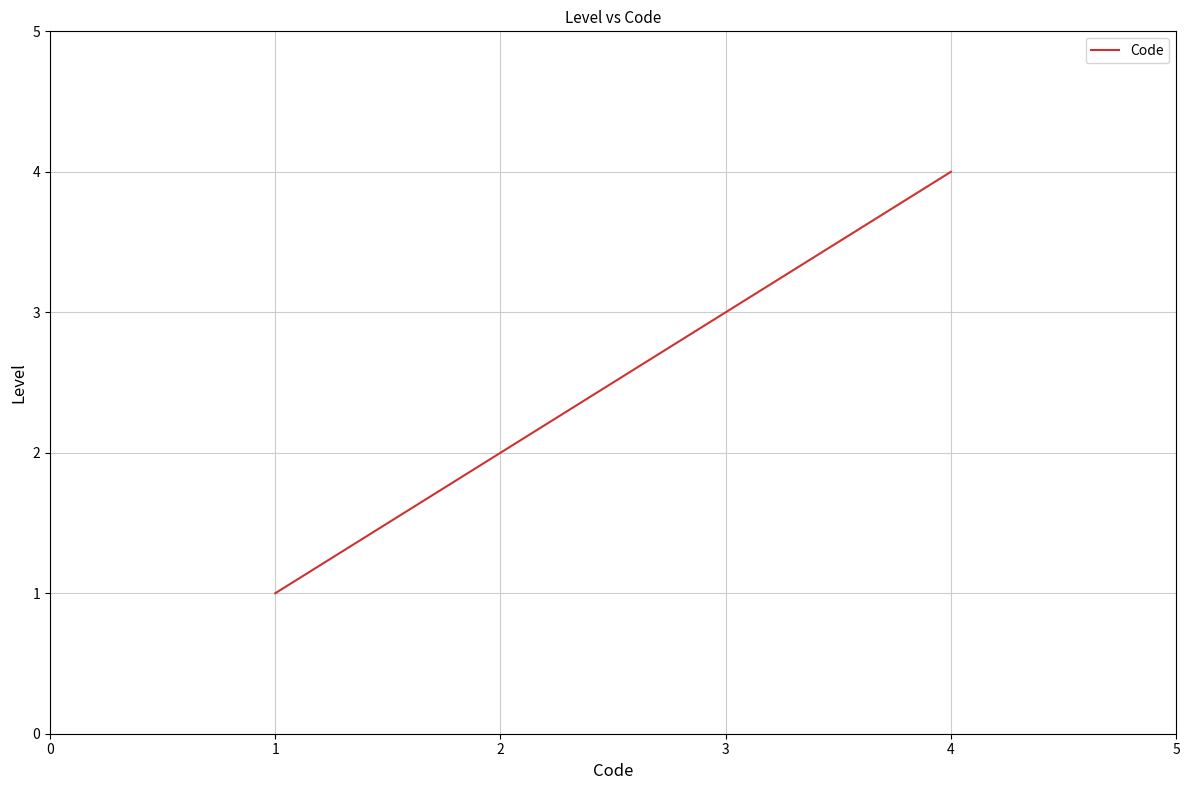

What is the difference between the second highest and minimum values?

2